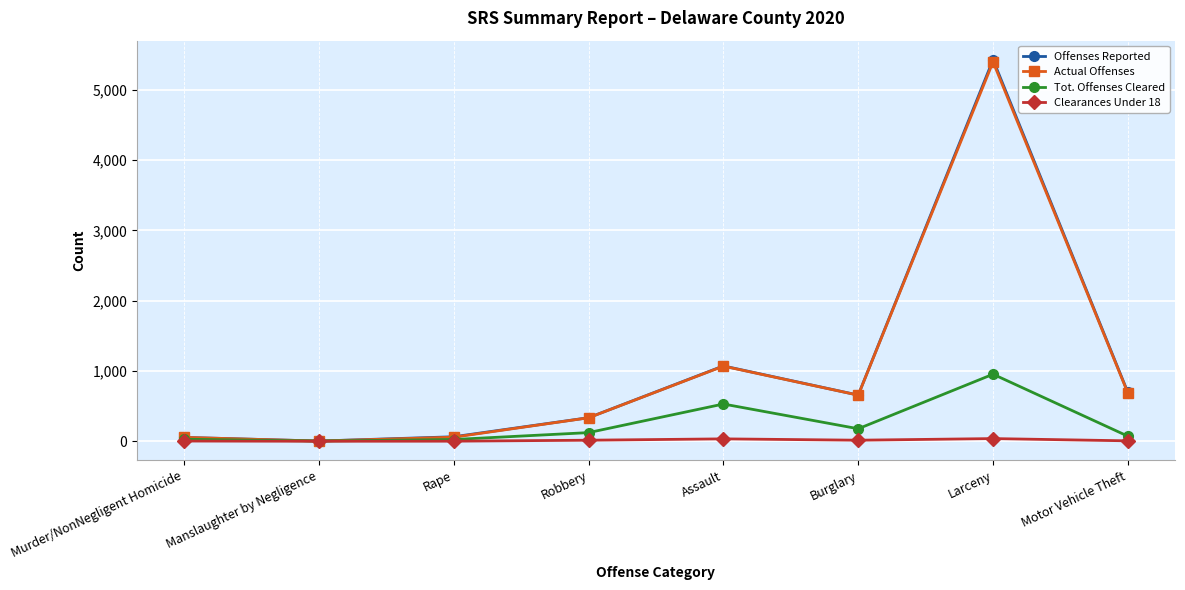

What is the total value across all series at Larceny?

11820